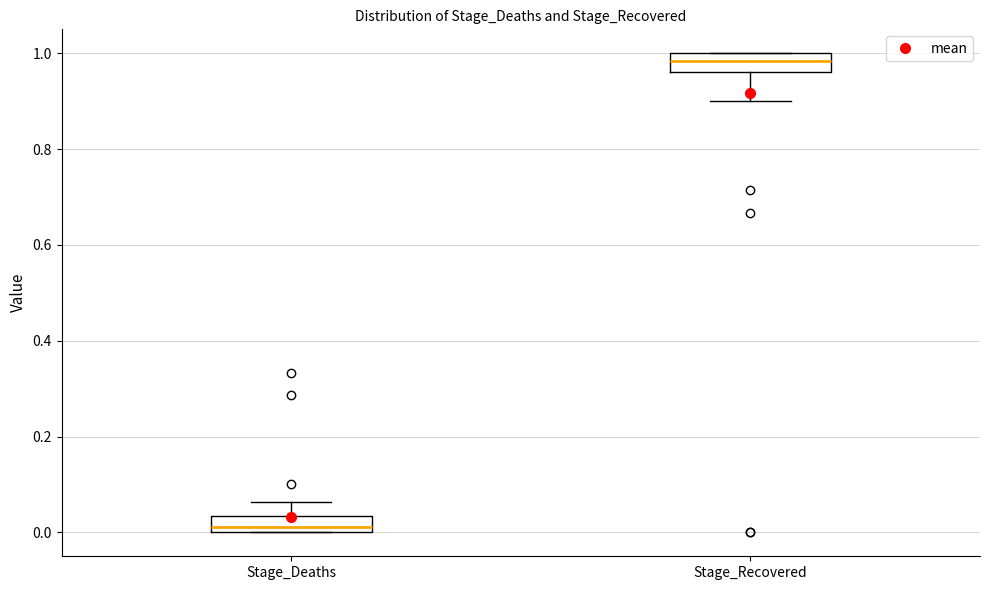

Reading left to right, read every box against the y-axis: the position of its median line, the range the box covers, and the ends of its whiskers. The values are not printed on the chart, so give them approximately, as read against the axis.

Stage_Deaths: median 0.02, box 0.00 to 0.04, whiskers 0.00 to 0.06
Stage_Recovered: median 0.98, box 0.96 to 1.00, whiskers 0.90 to 1.00